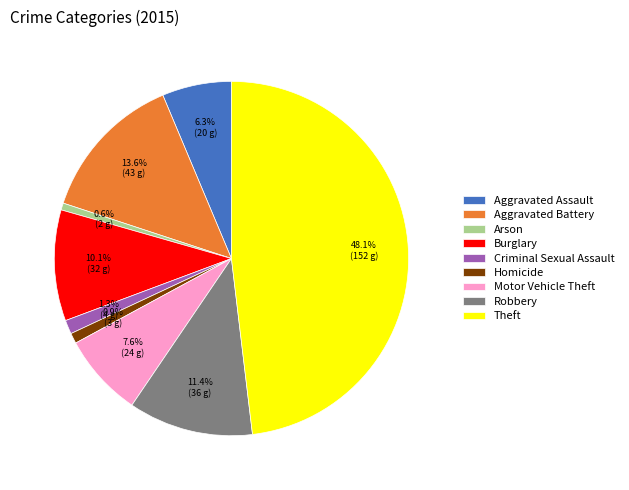

To the nearest percent, what is the average slice percentage?

11%